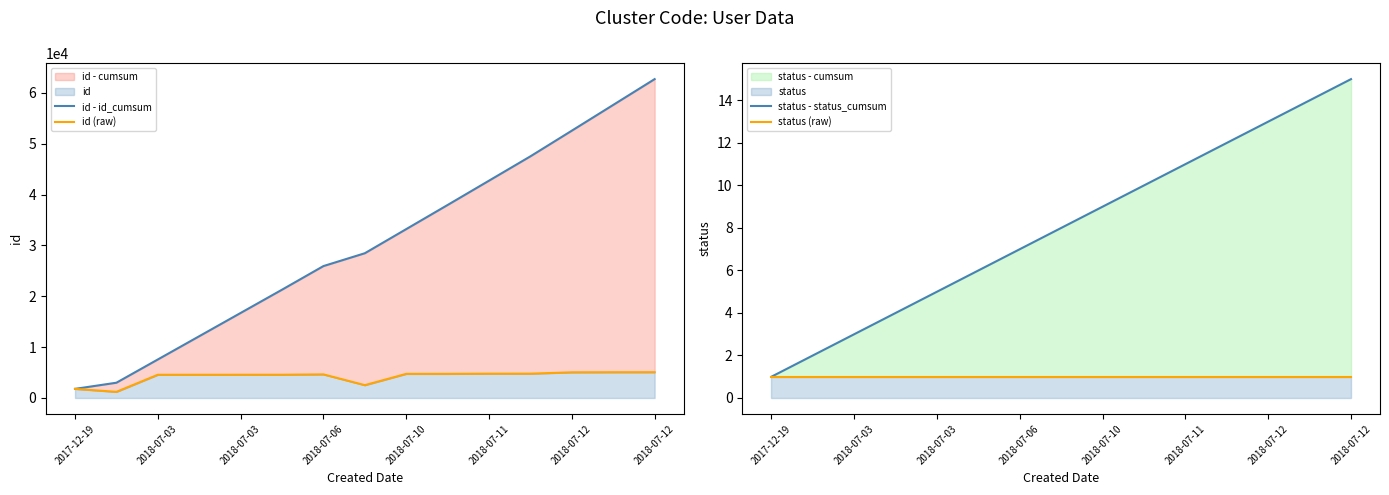

What is the difference between the status - status_cumsum values at 12 and 13?

1